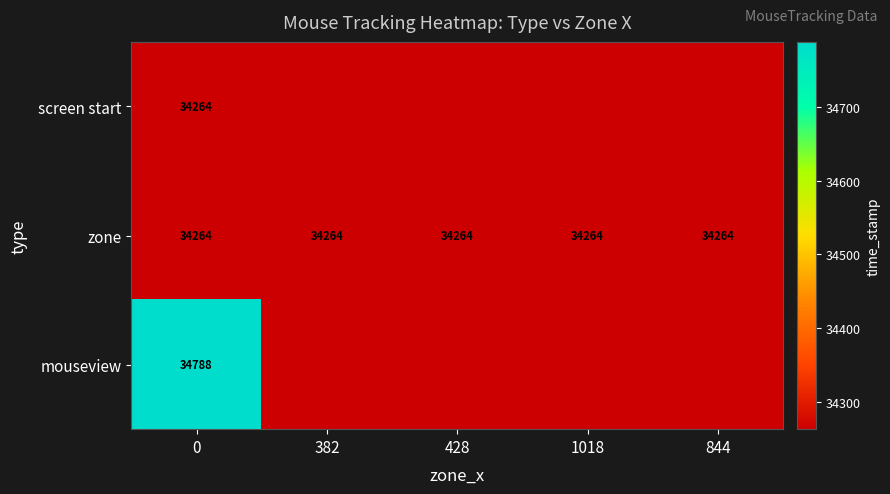

The mouseview series shows 7455 at 0. True or false?

False